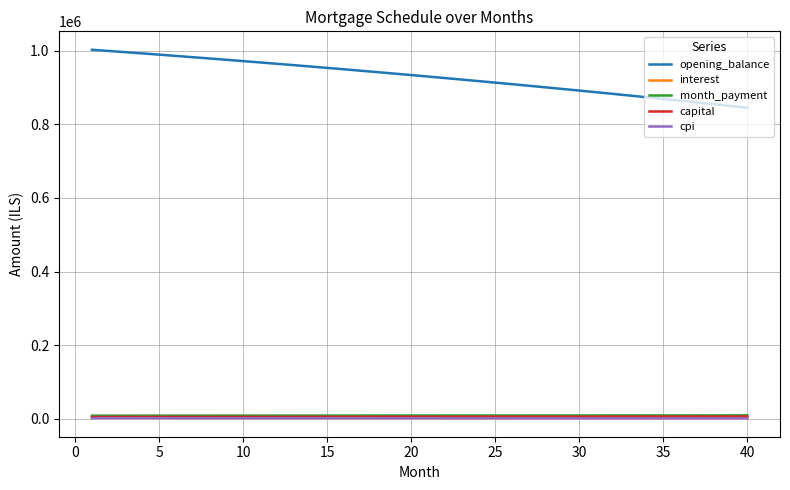

Which series has the largest total across all categories?

opening_balance